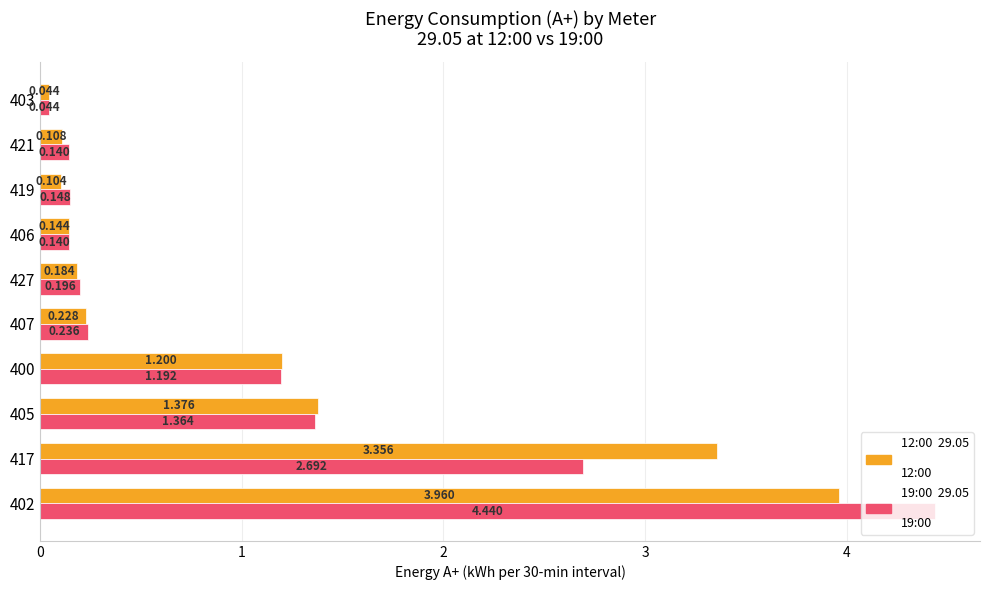

At which category does the chart reach its minimum across all series?

403